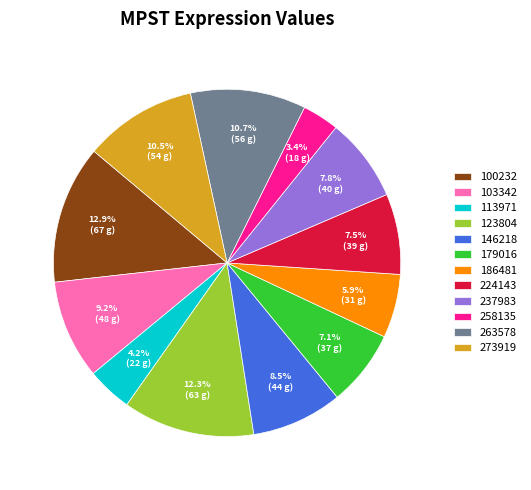

Does 258135 account for over 50% of the chart?

No